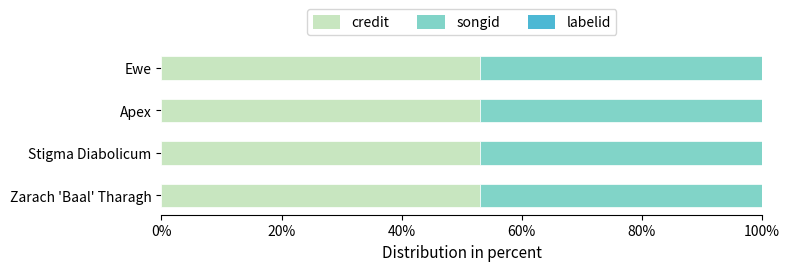

What is the sum of all credit values?

212.2